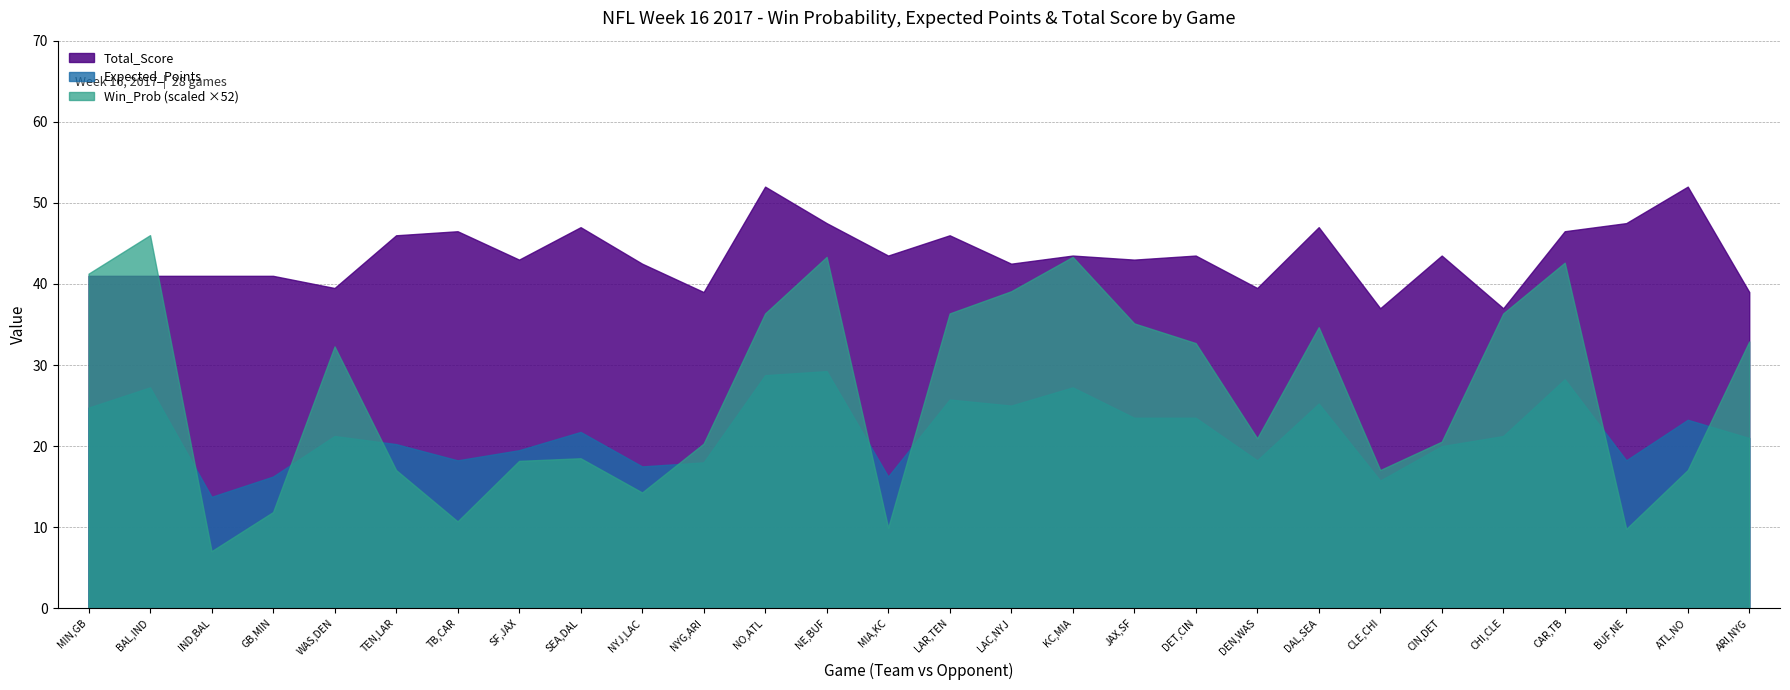

True or false: Total_Score and Expected_Points cross at least once.

False